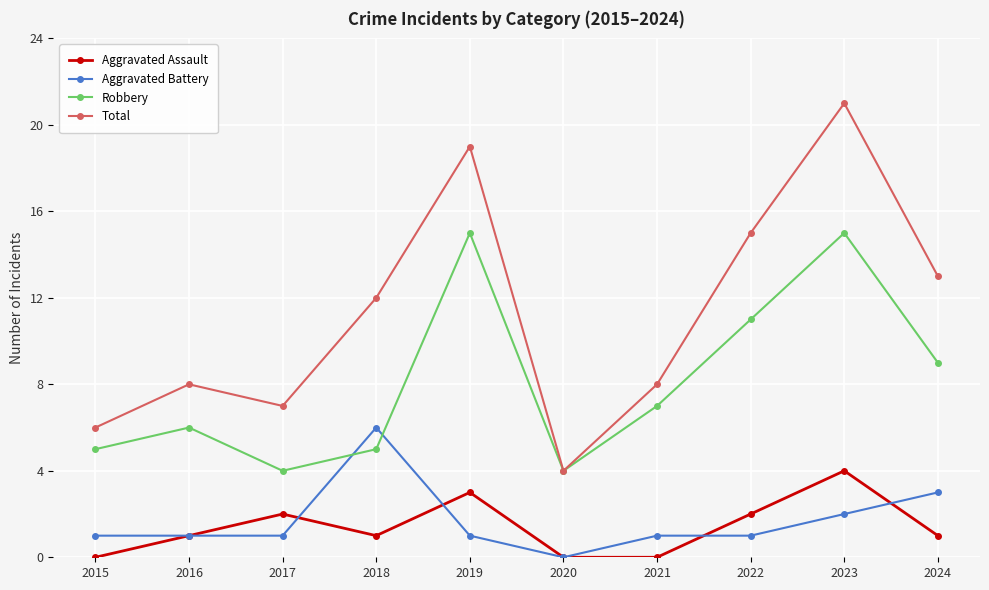

What is the sum of the Robbery values at 2020 and 2023?

19